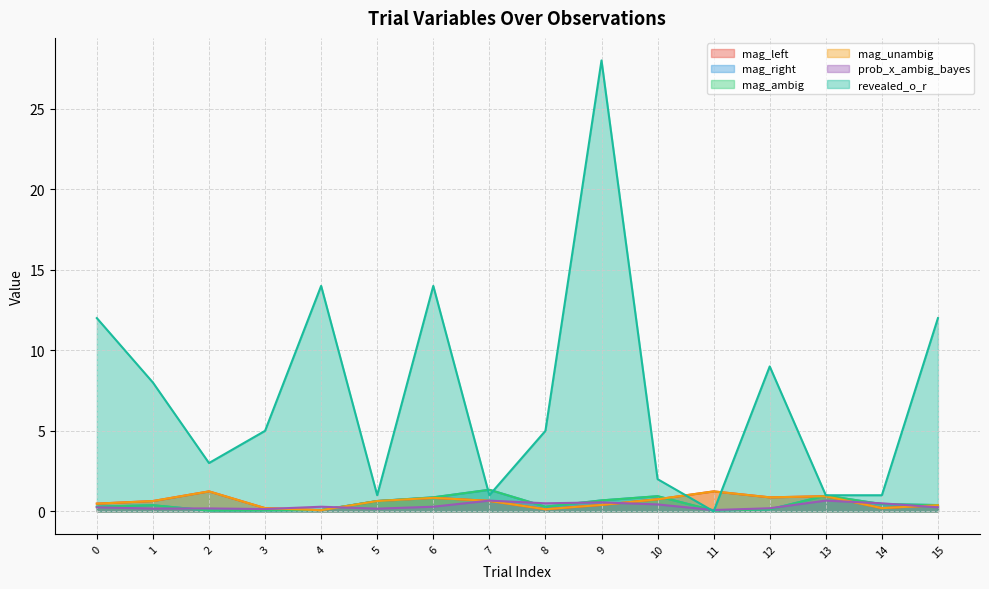

Which series changed the most between 7 and 14?

mag_right